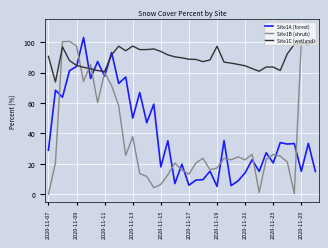

How many distinct data groups are displayed?

3